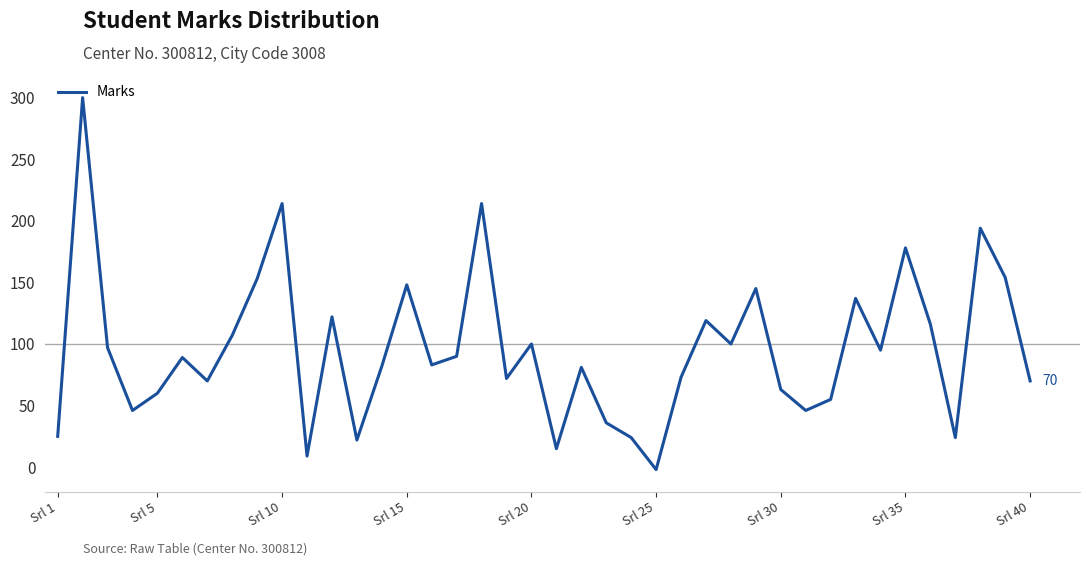

What is the greatest value displayed?

300